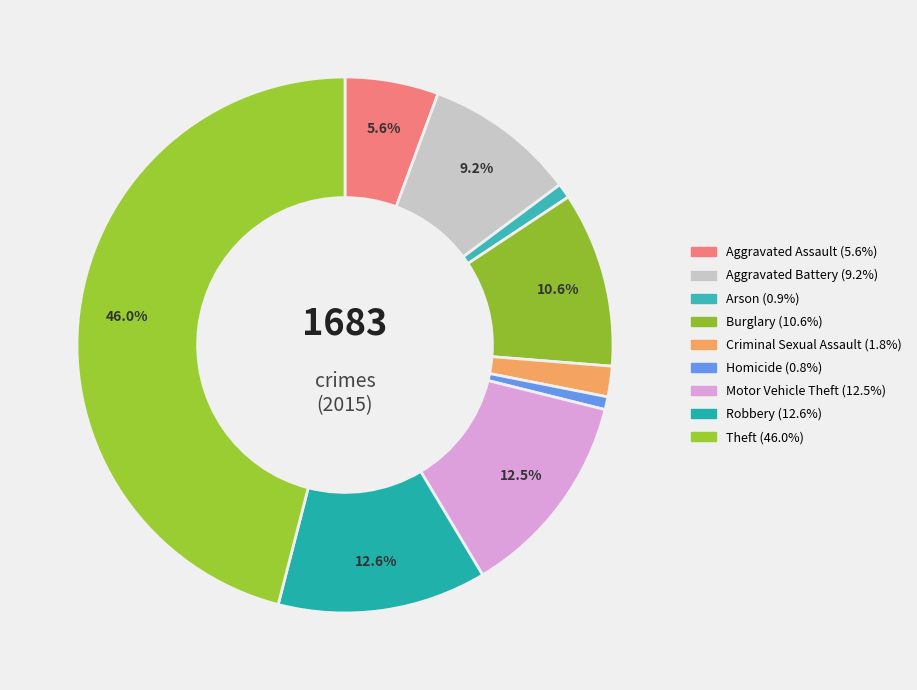

Is Aggravated Assault the majority of the pie?

No